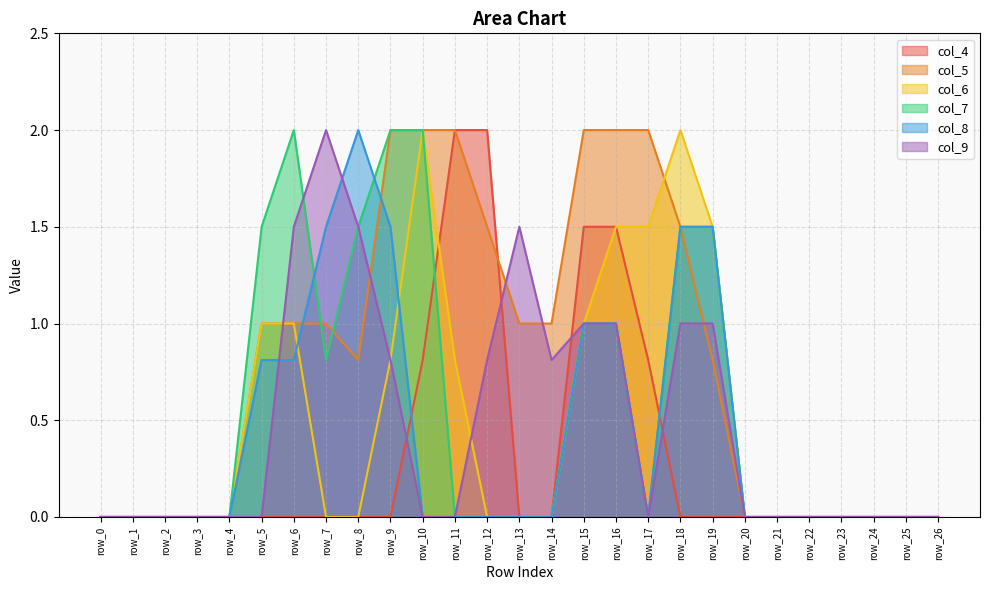

At which category does col_5 reach its first local valley?

row_8